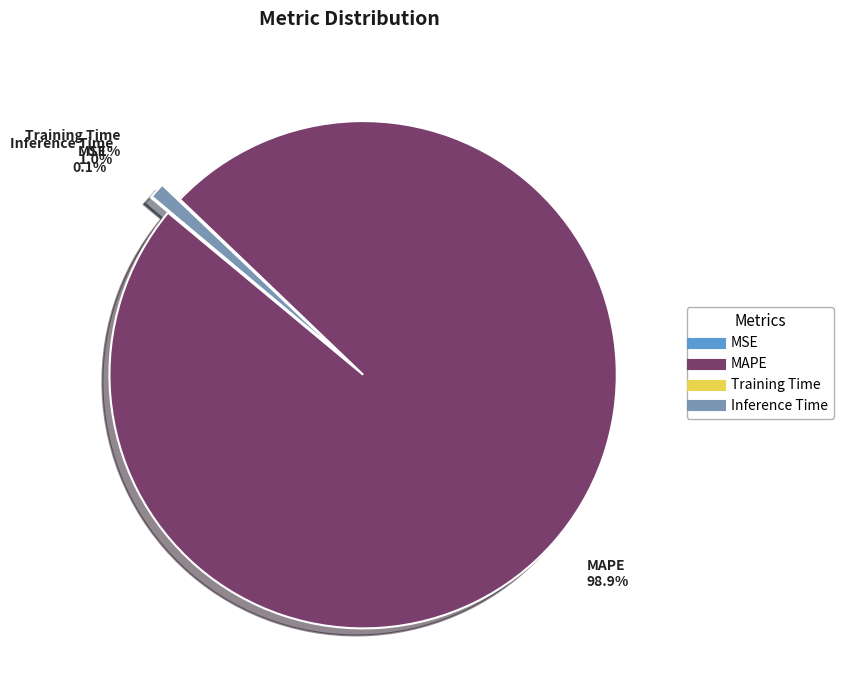

What is the largest slice in the pie chart?

MAPE